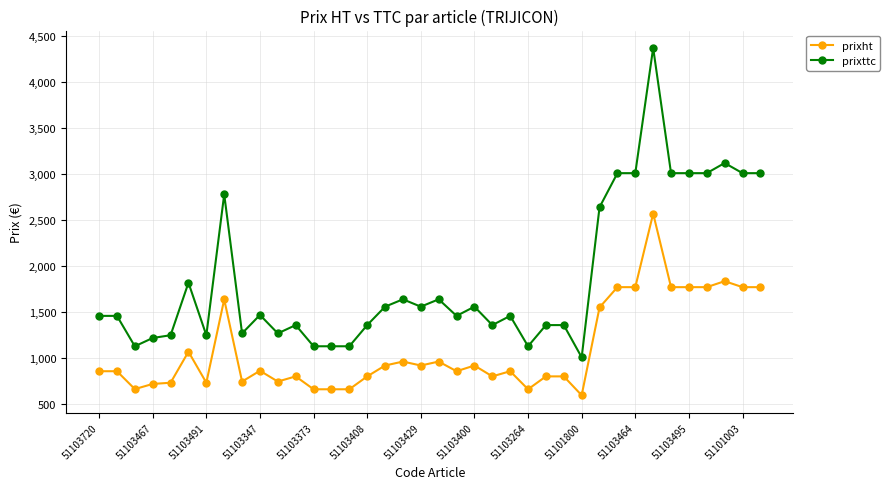

Count the number of data series in this chart.

2